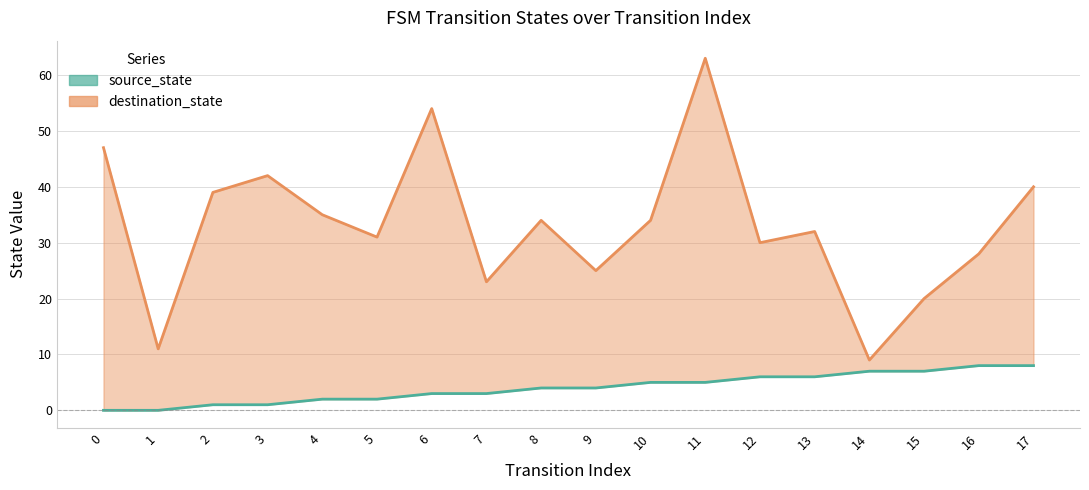

Is it true that source_state equals 1 at 3?

True